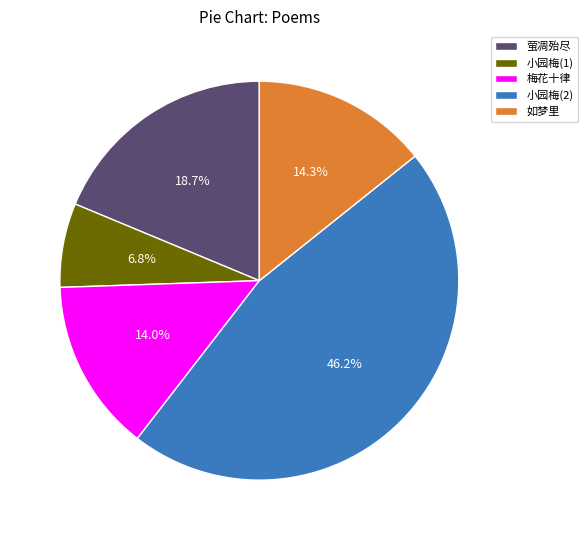

Is the sum of 梅花十律 and 小园梅(1) greater than half?

No